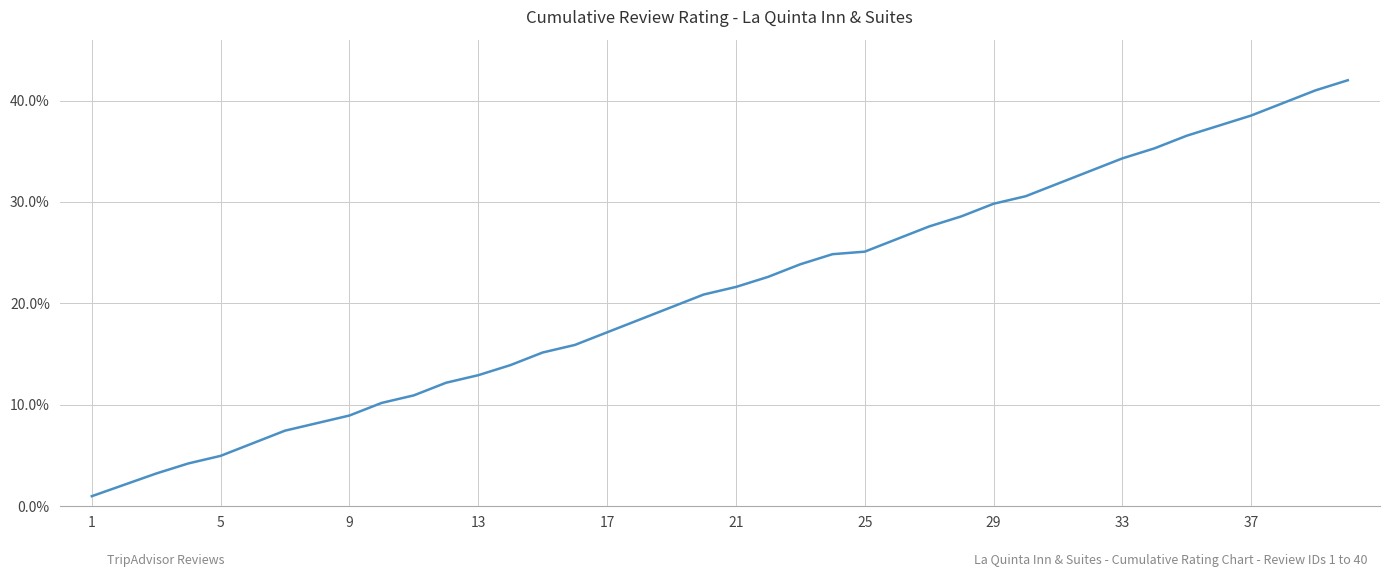

What is the minimum value shown in the chart?

1.0